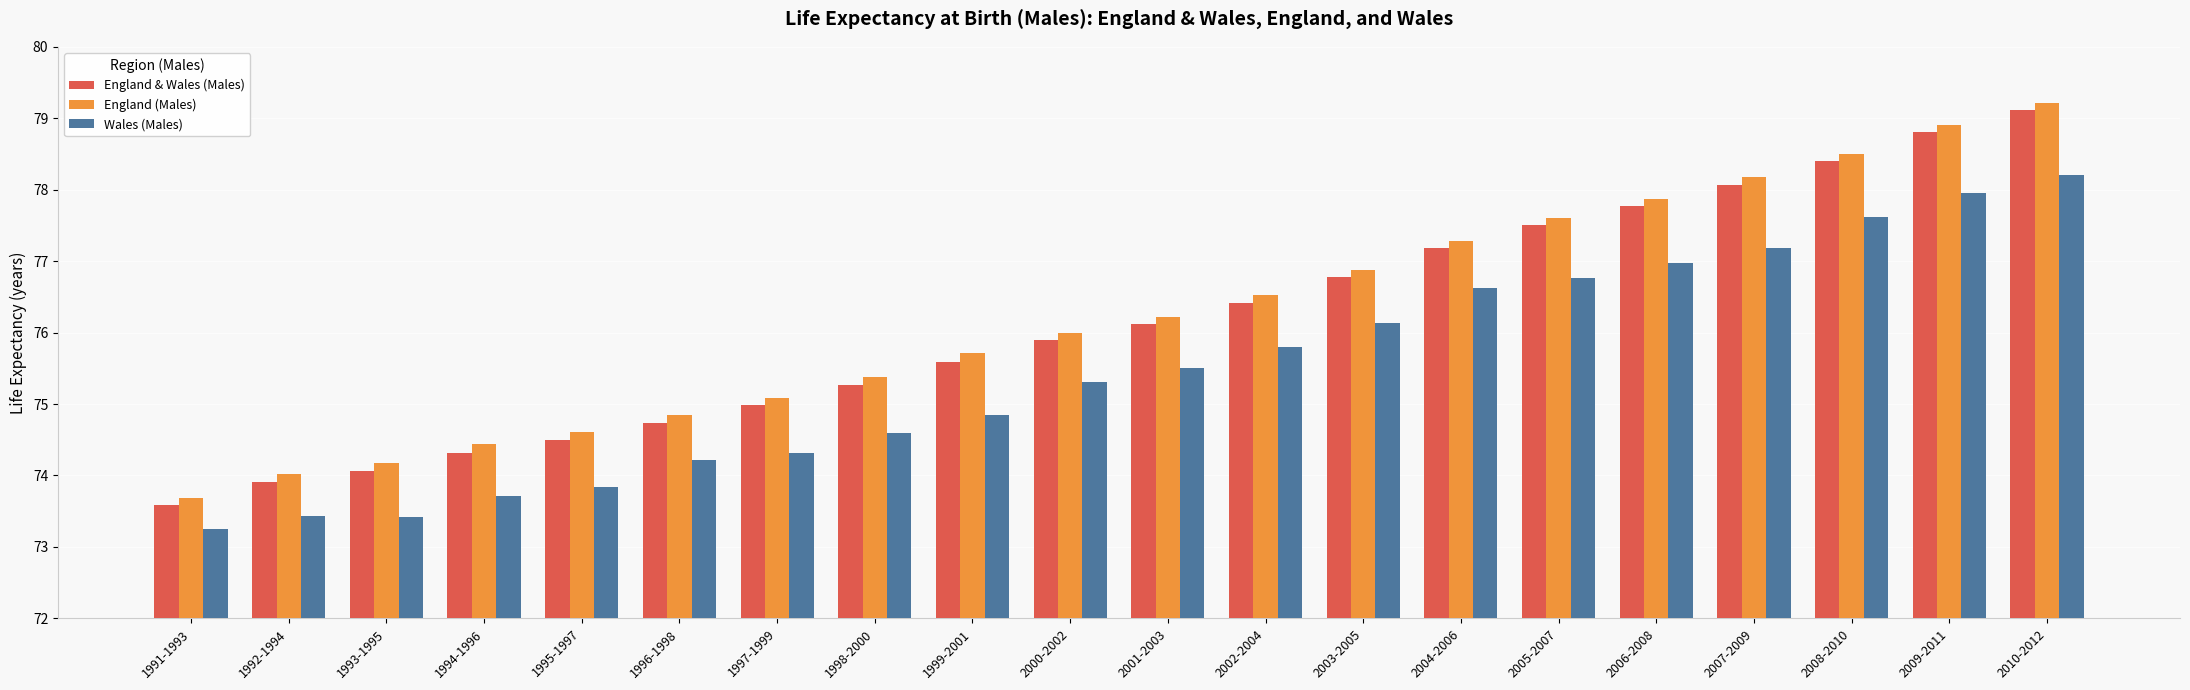

How many bars are there in total?

60